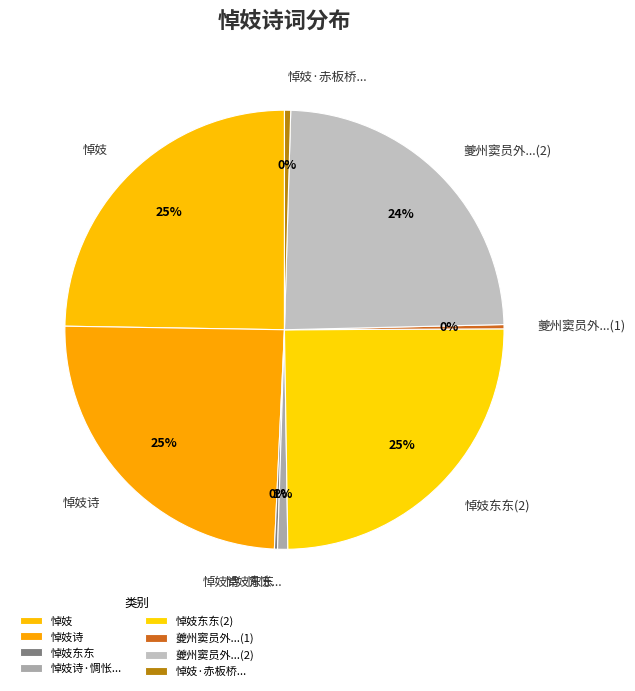

The 悼妓诗 slice represents 25% of the pie. True or false?

True